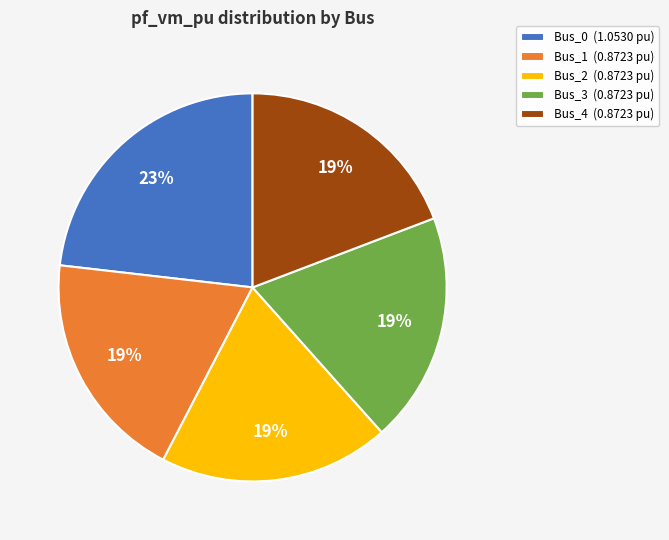

To the nearest percent, what is the combined percentage of Bus_3 and Bus_1?

38%